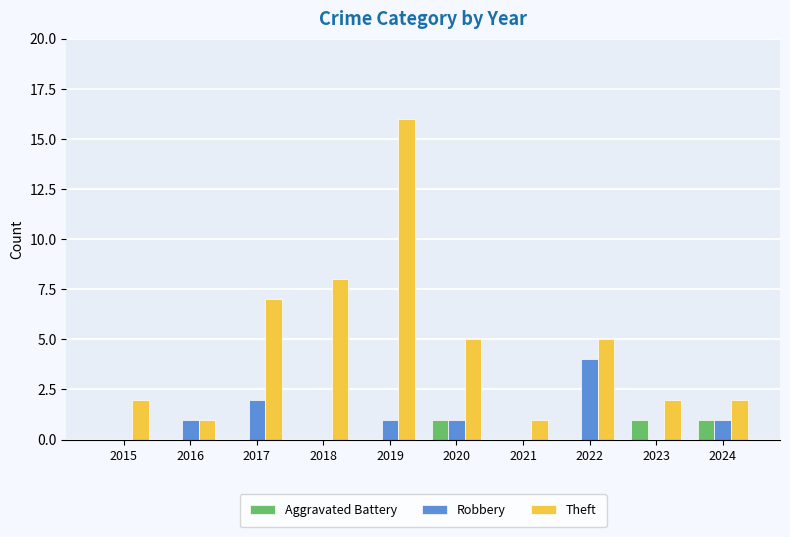

True or false: Theft has a value of 6 at 2019.

False